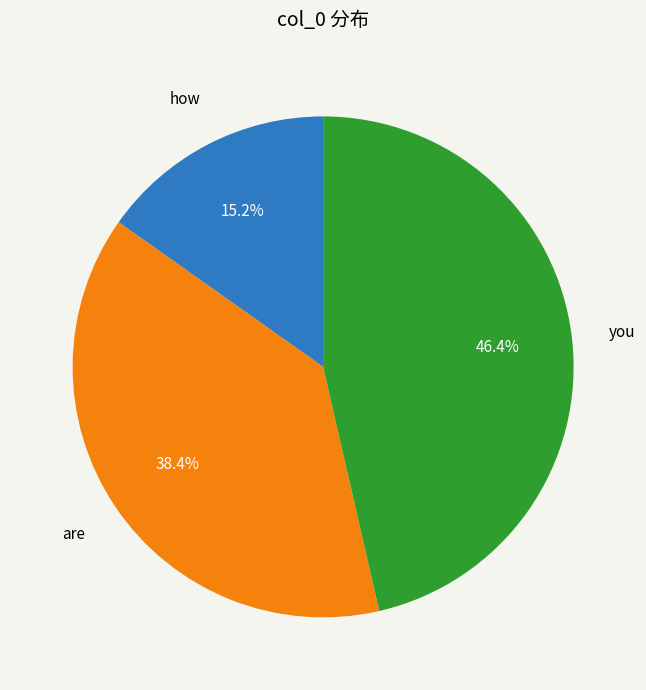

Is there a majority slice in this chart?

No